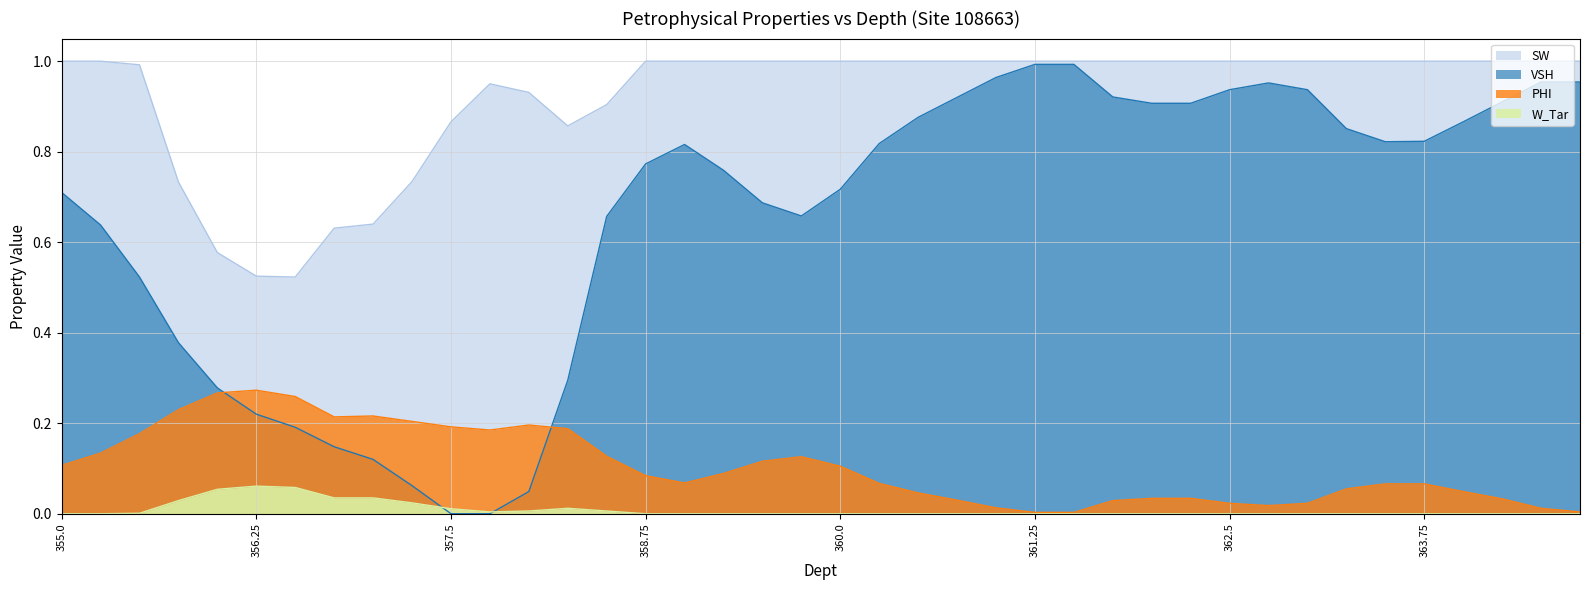

The W_Tar series shows 0.0 at 359.0. True or false?

True